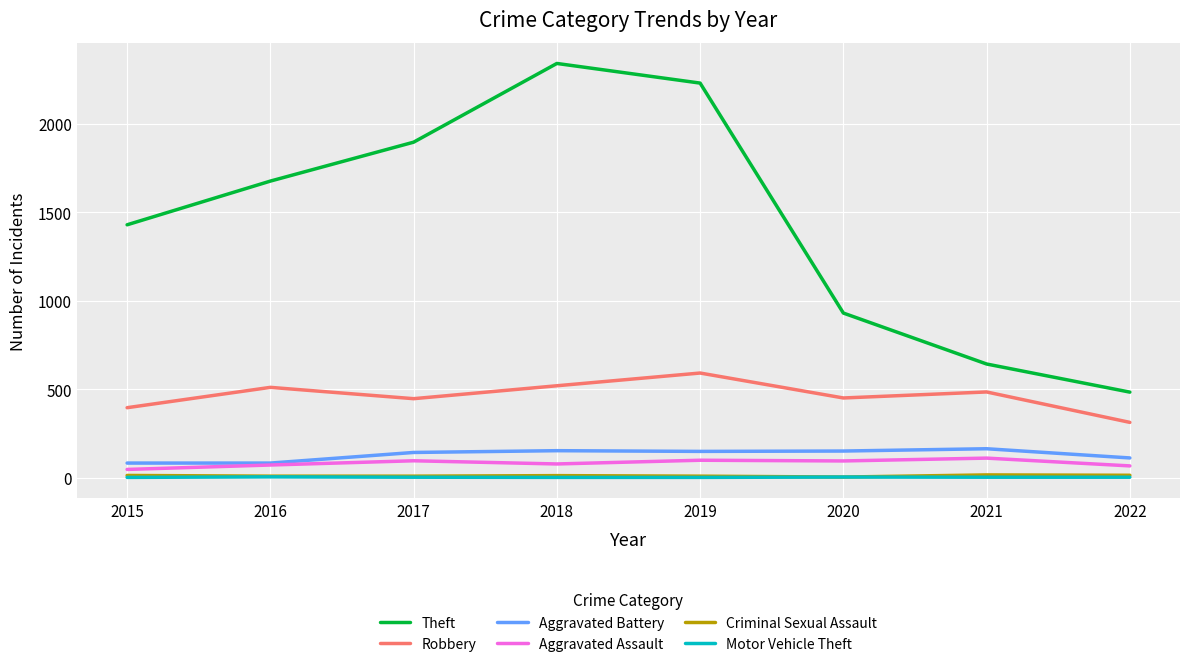

What is the average value of the Aggravated Assault series?

82